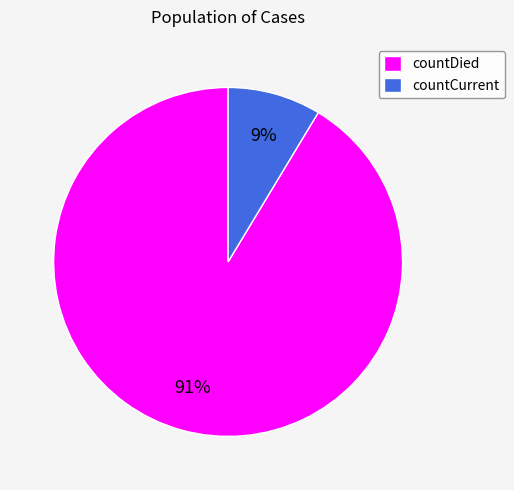

Does countDied account for over 50% of the chart?

Yes